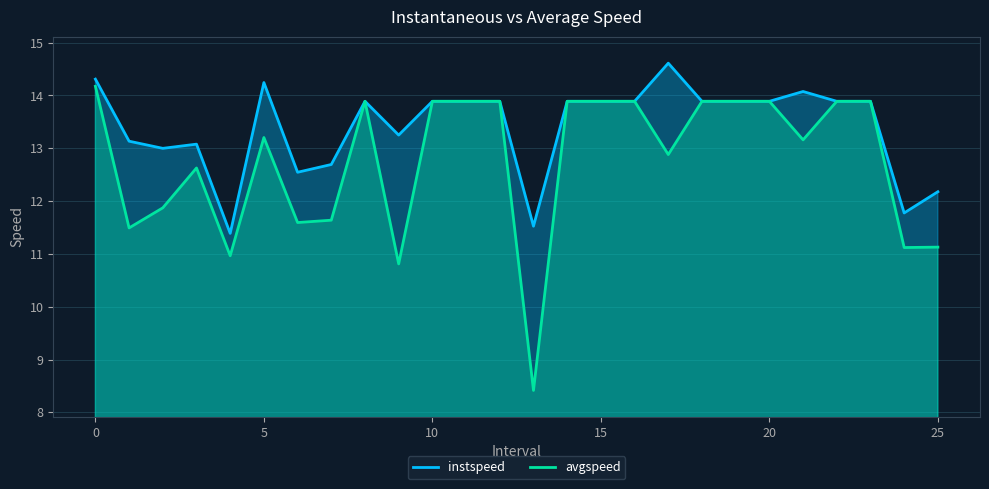

Does the chart display data point markers on the line(s)?

No